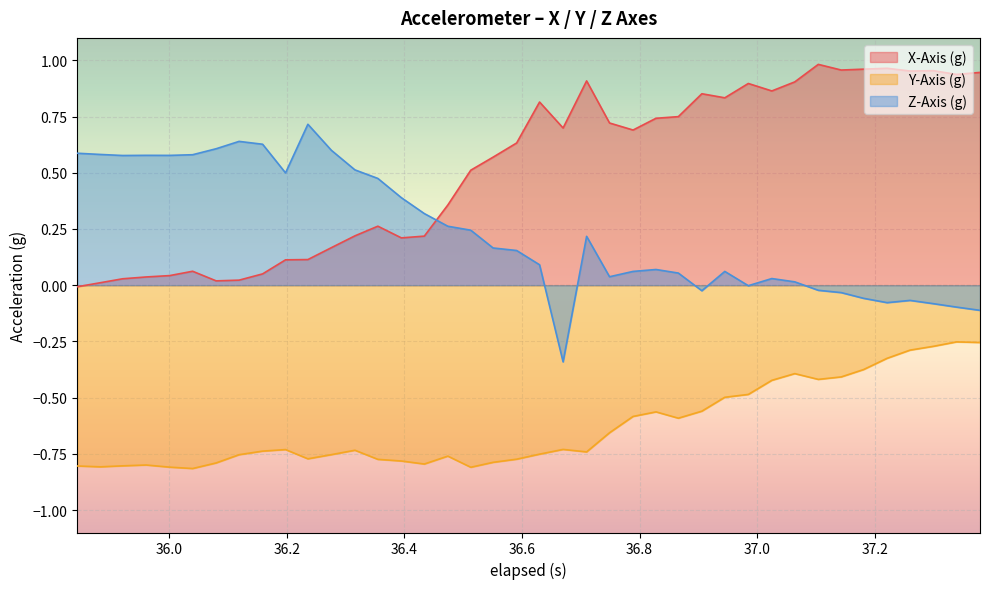

True or false: Y-Axis (g) and X-Axis (g) intersect in this chart.

False